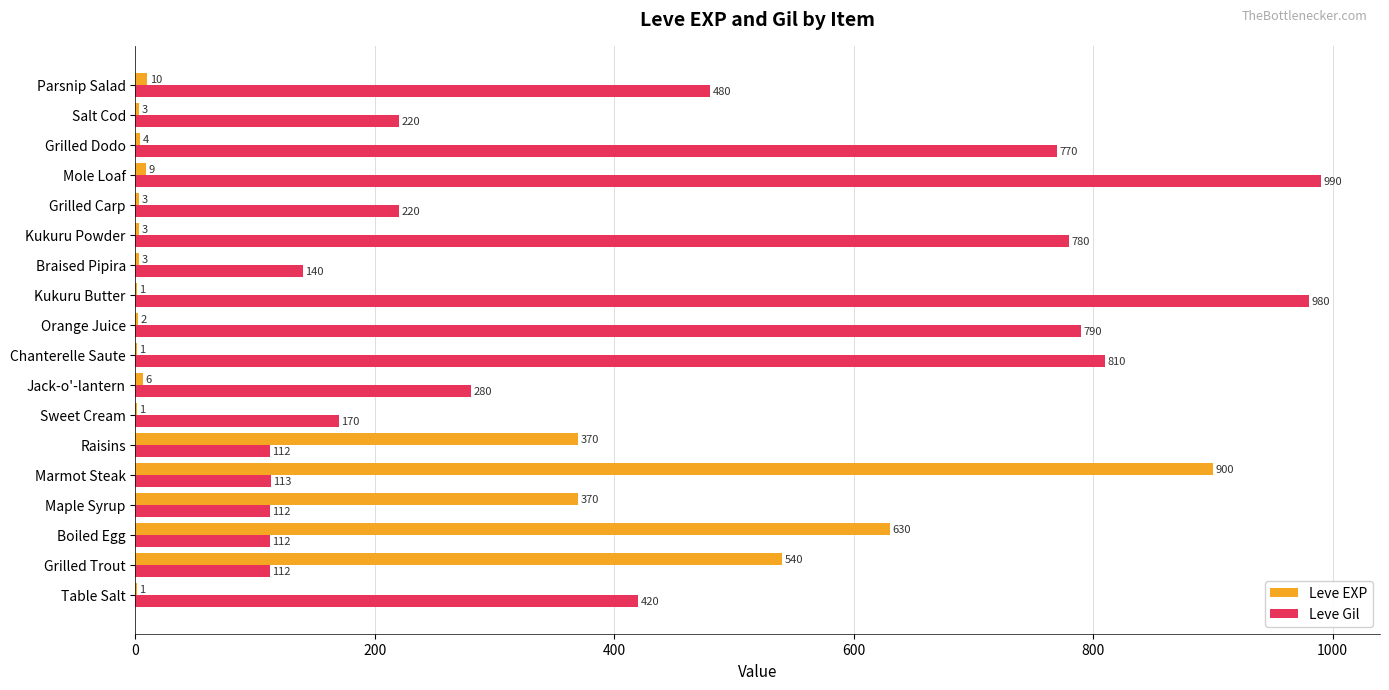

Which category has the highest value in the Leve EXP series?

Marmot Steak